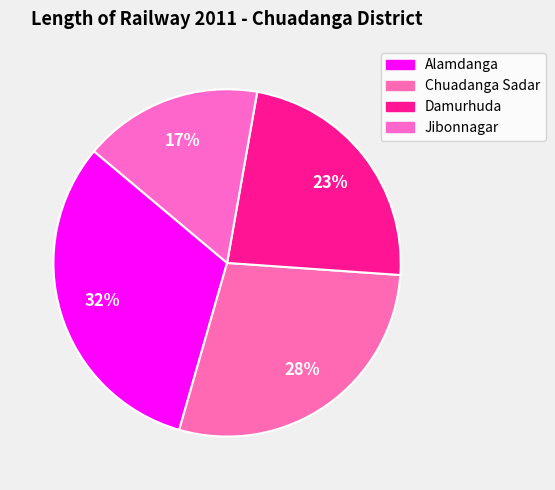

How many segments does this pie chart have?

4